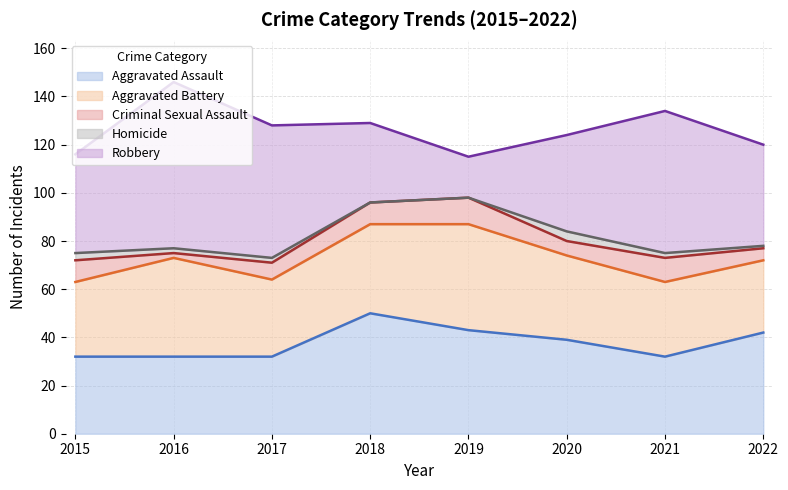

True or false: Homicide and Aggravated Battery cross at least once.

False